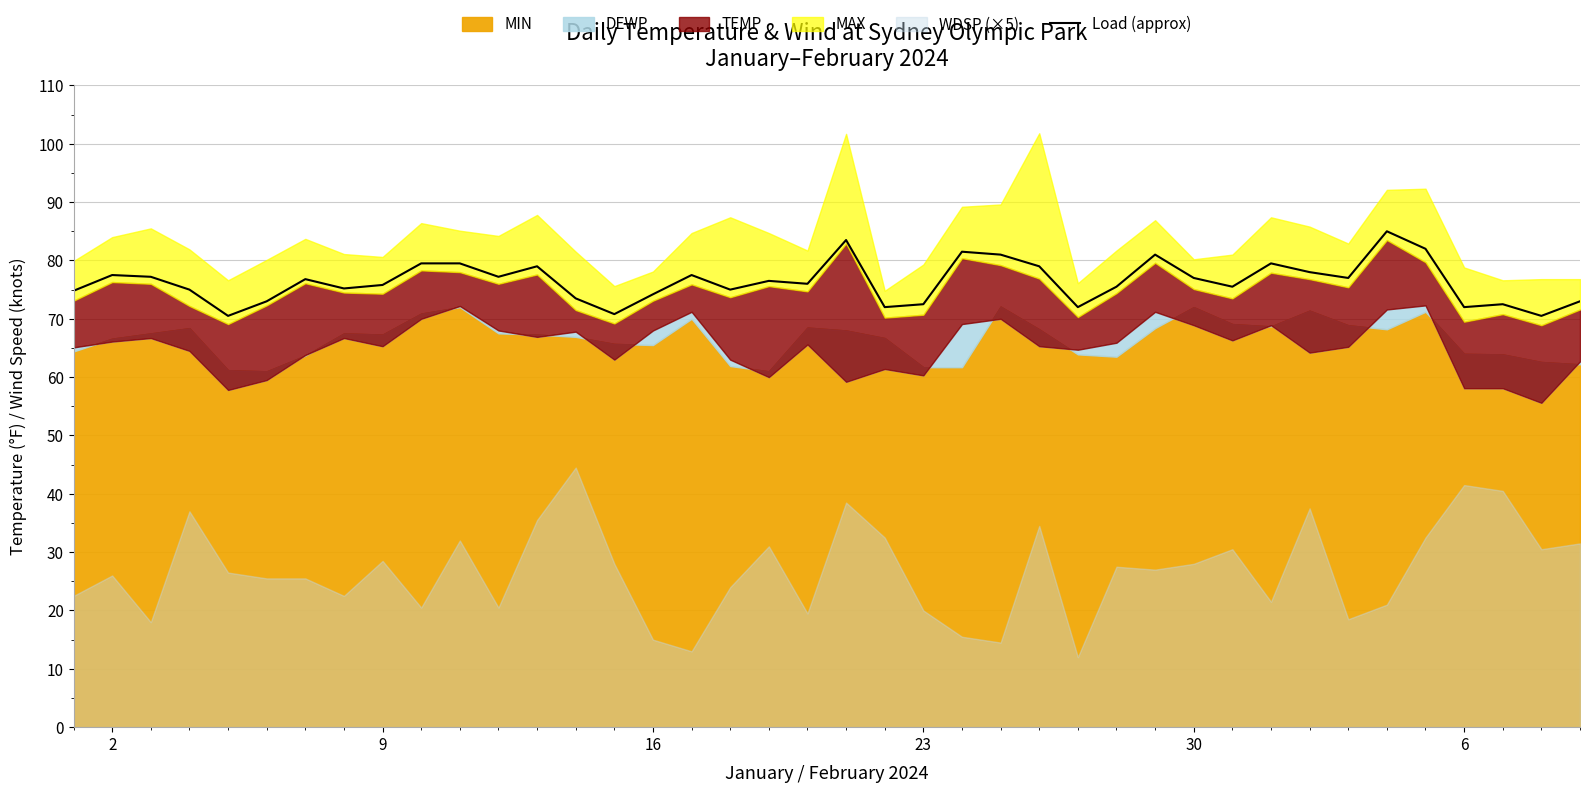

True or false: Load (approx) has a value of 21.5 at 30.

False